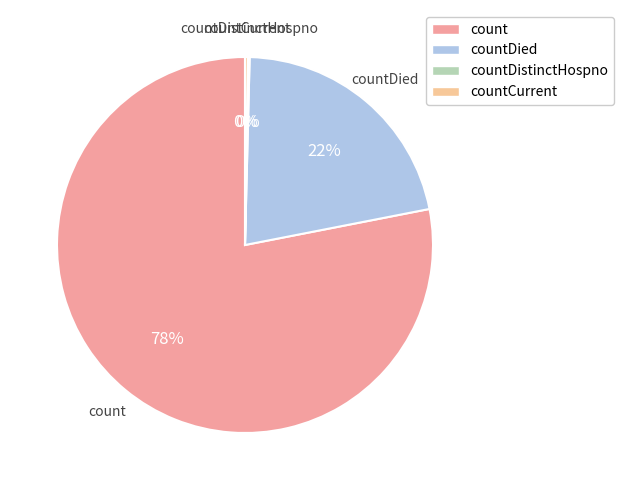

Which slice represents more than half of the pie?

count